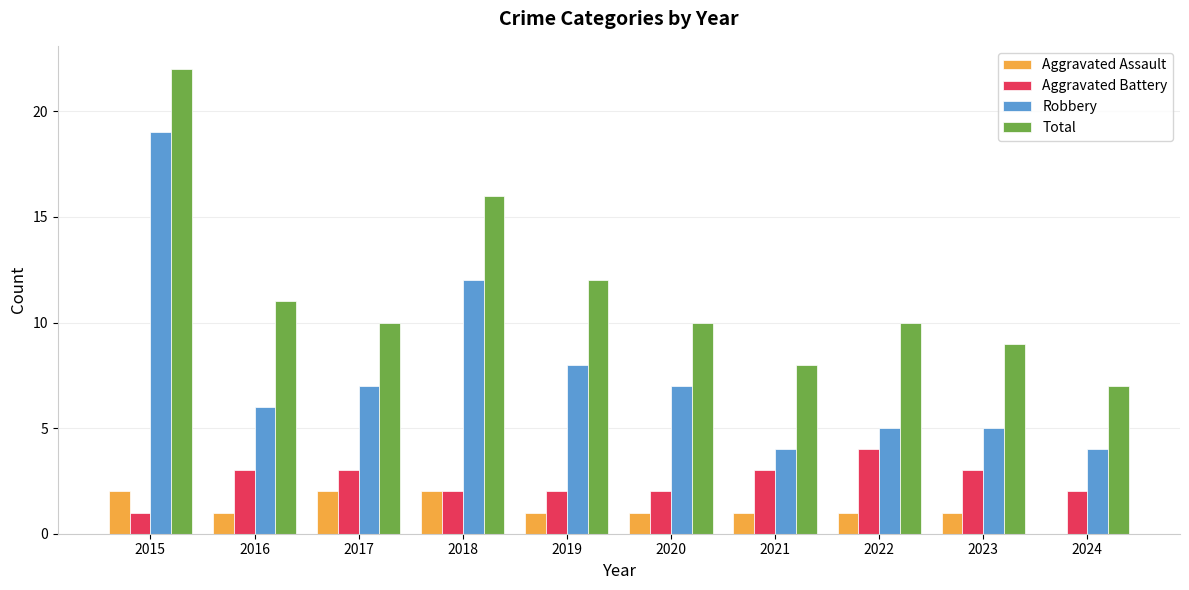

How many groups of bars are there?

10